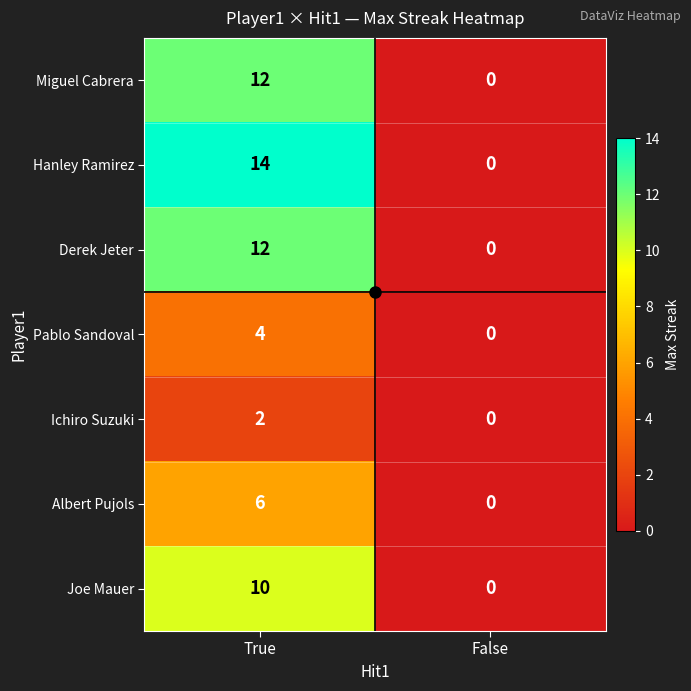

Count the number of categories in the chart.

2